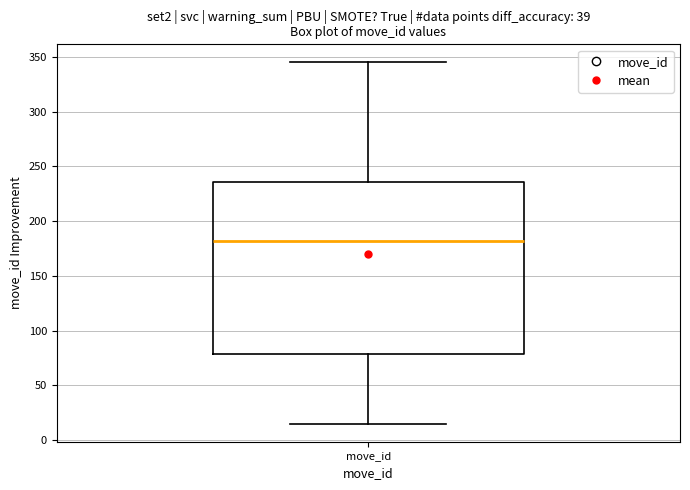

Read this box plot against the y-axis: the position of the median line, the range covered by the box, and the ends of both whiskers. The values are not printed on the chart, so give them approximately, as read against the axis.

median 180, box 80 to 235, whiskers 15 to 345